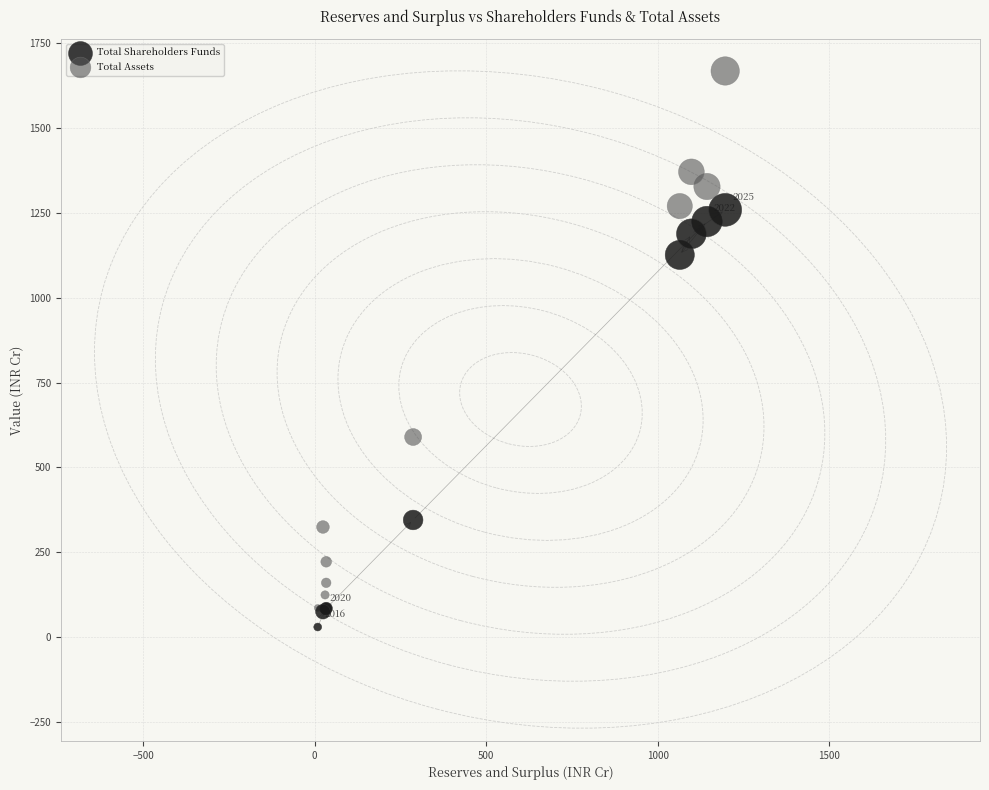

What are all the series names shown in the legend?

Total Shareholders Funds, Total Assets